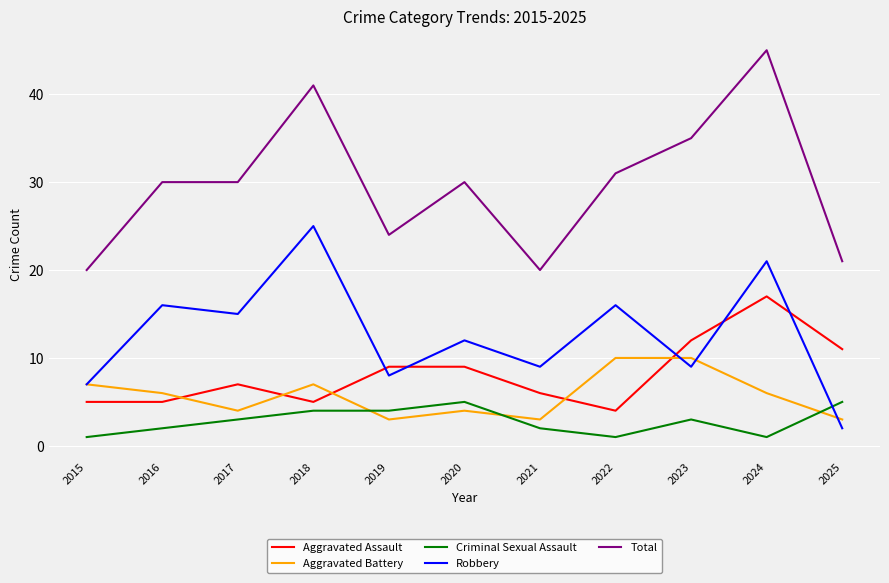

How many lines are shown in the chart?

5